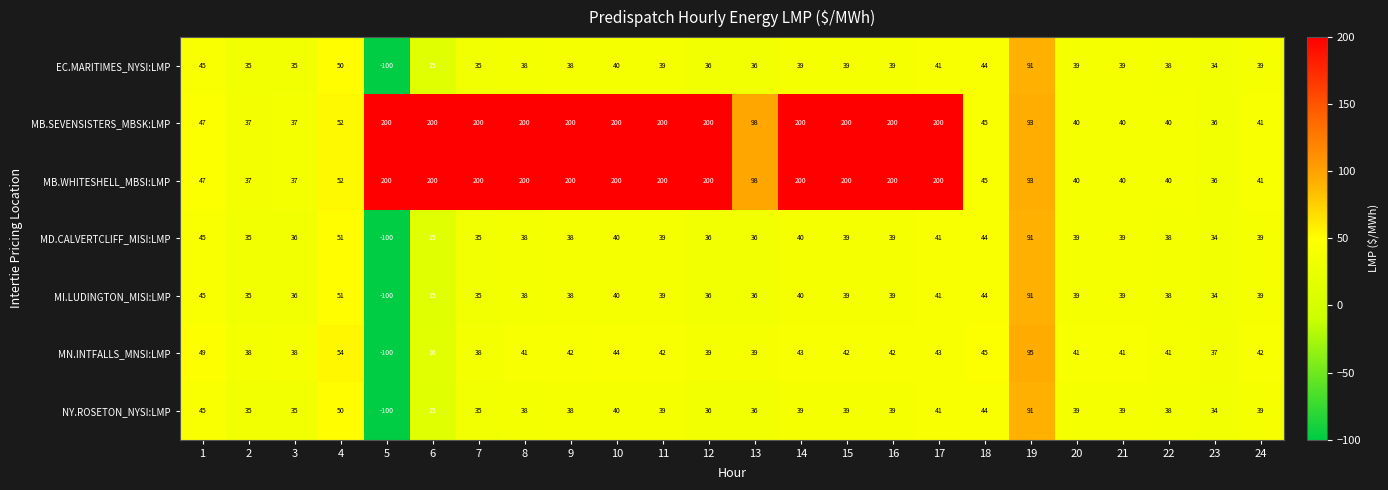

Count the number of categories in the chart.

24